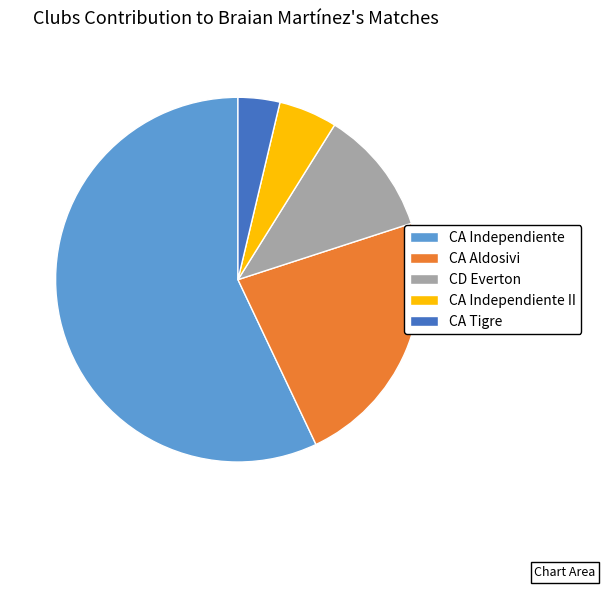

Does any single category account for the majority?

Yes